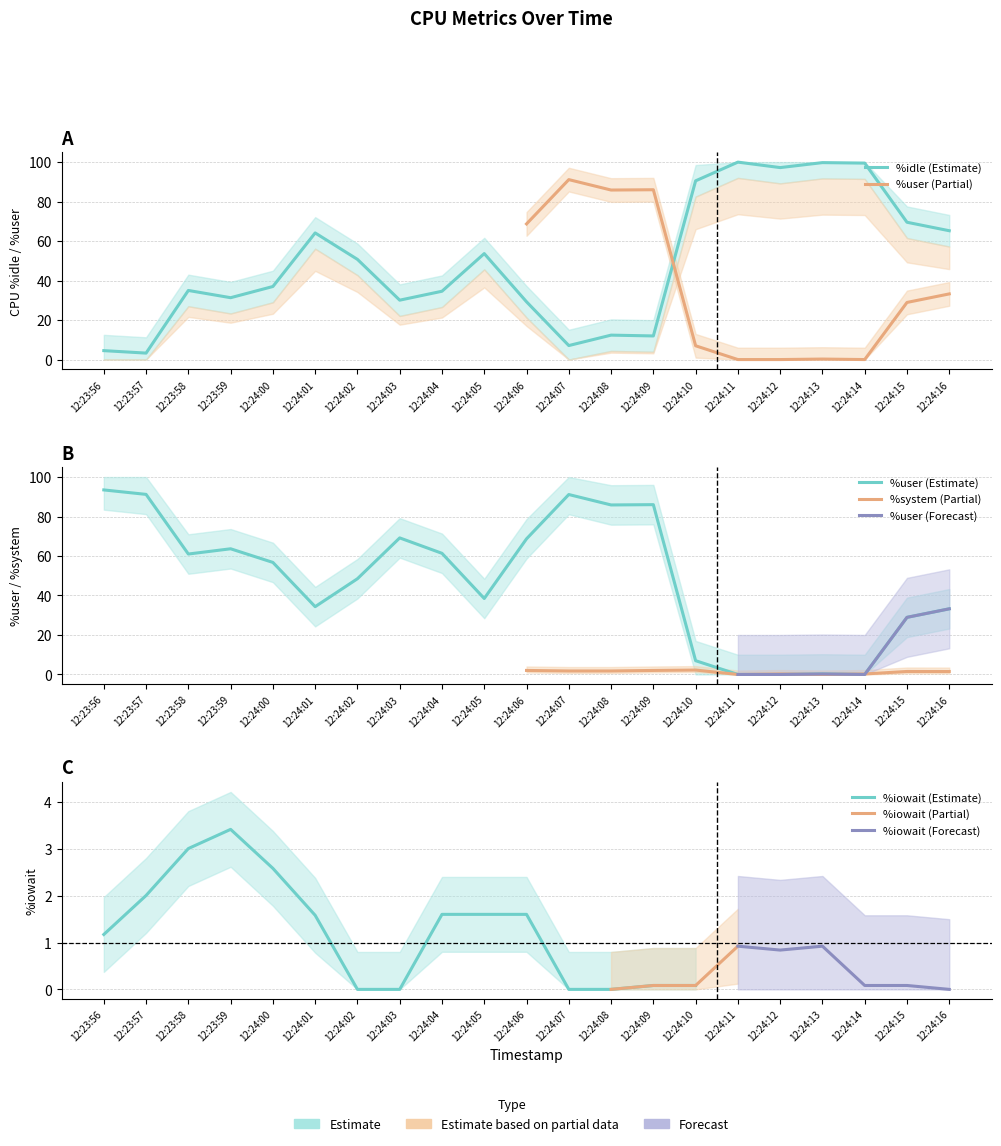

In %idle, how many points are higher than both neighbors (excluding endpoints)?

6